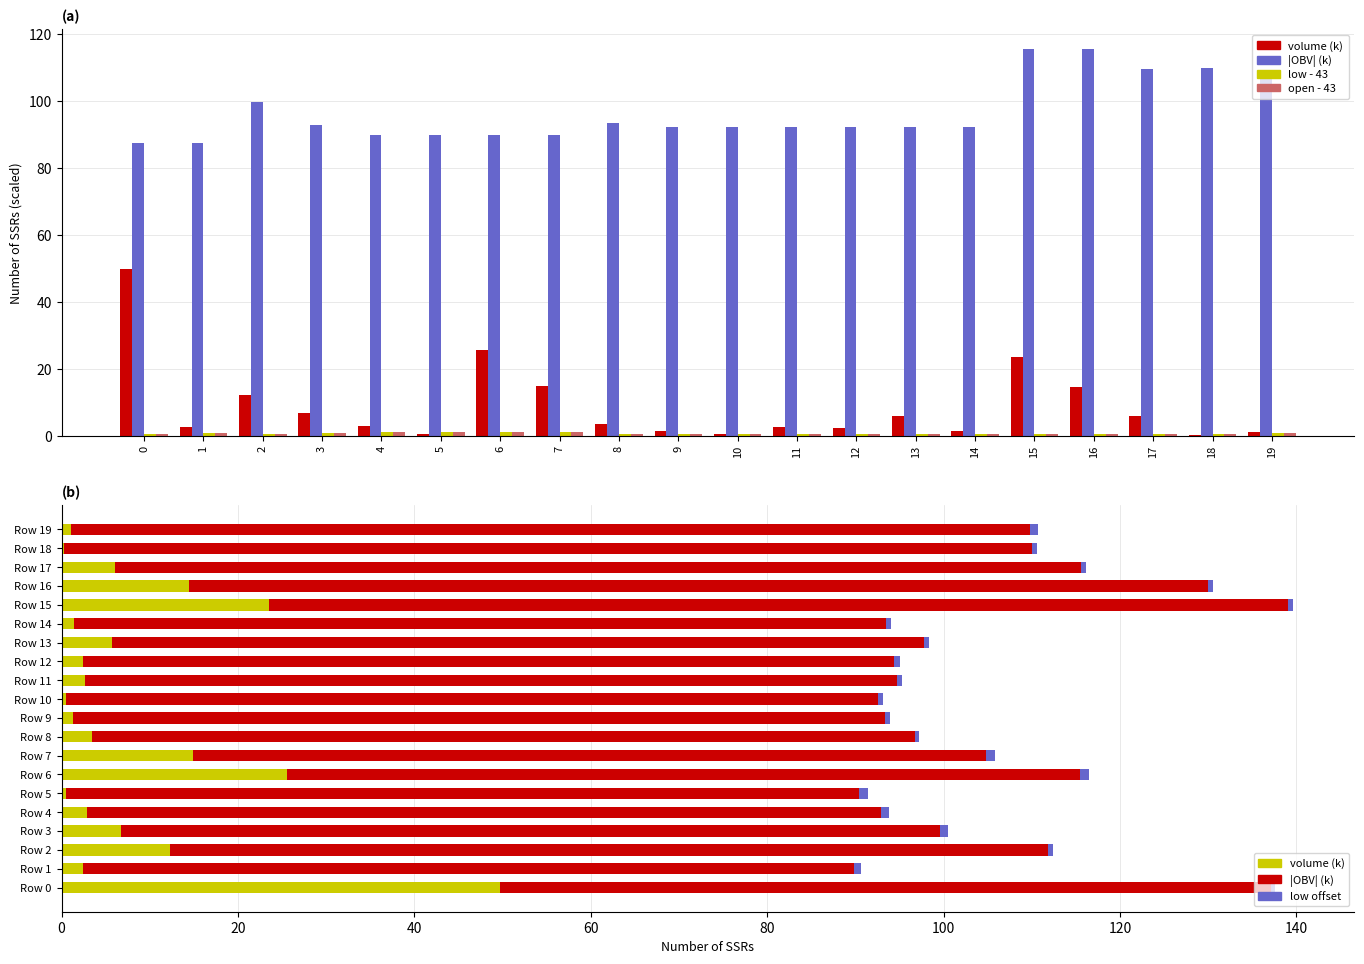

List the series in order of their peak value, highest first.

|OBV| (k), volume (k), low - 43, open - 43, low offset